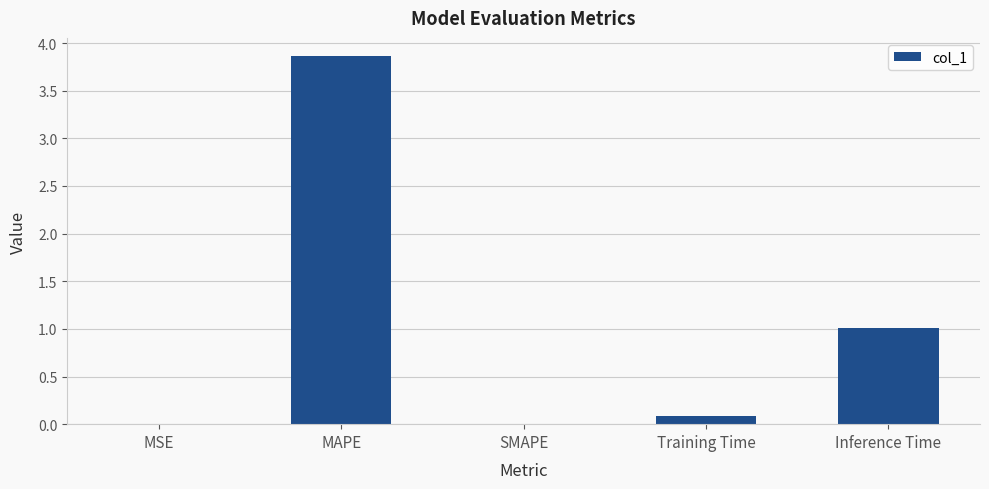

How many data points does each series have?

5